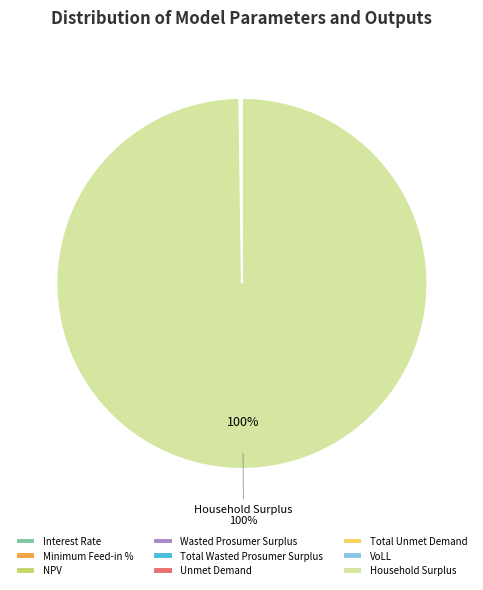

Which category has the biggest portion of the pie?

Household Surplus